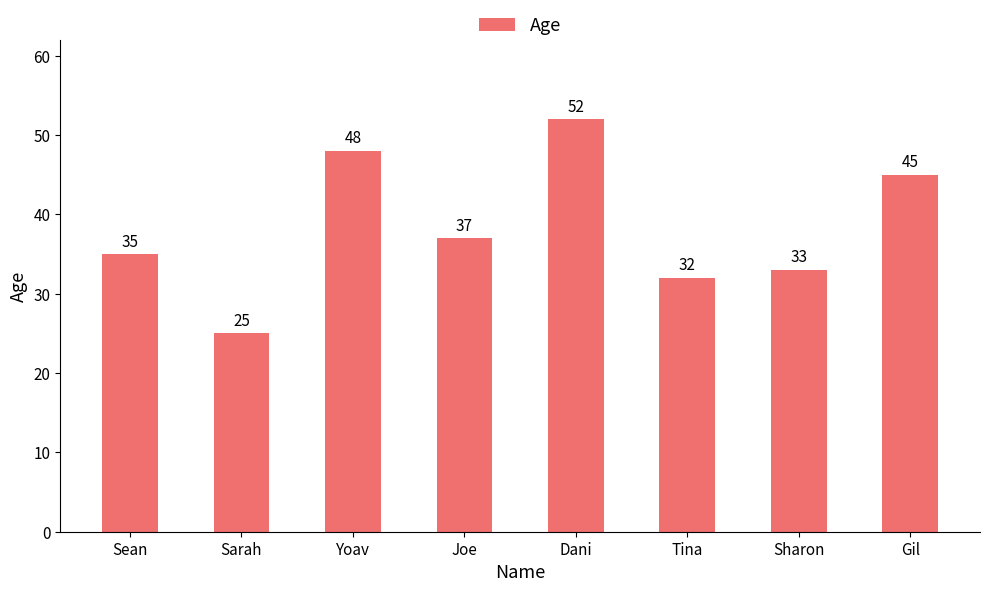

List the labels in order of value, smallest first.

Sarah, Tina, Sharon, Sean, Joe, Gil, Yoav, Dani